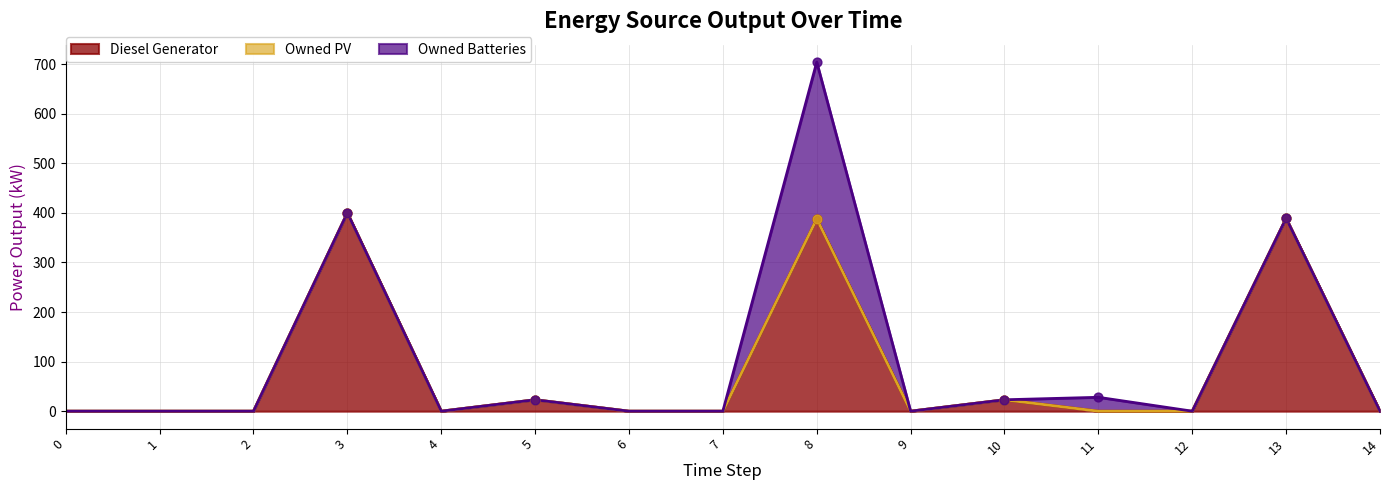

What are all the series names shown in the legend?

Diesel Generator, Owned PV, Owned Batteries